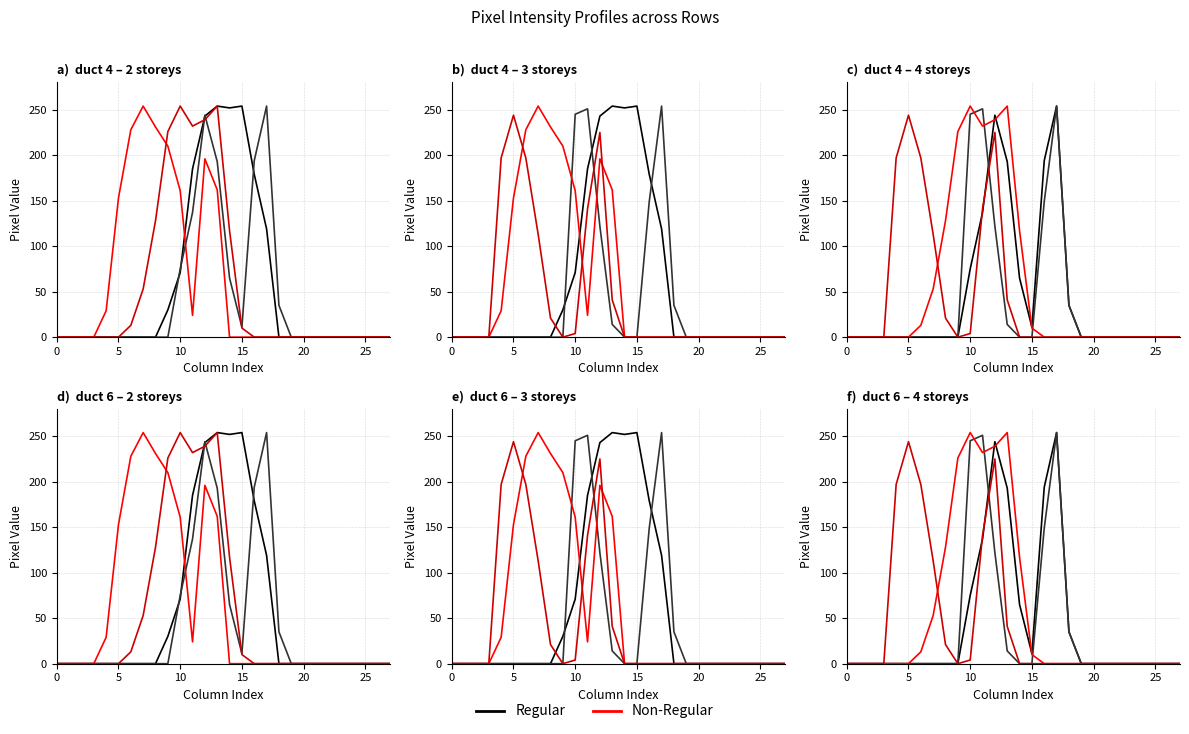

In Non-Regular, how many points are higher than both neighbors (excluding endpoints)?

2